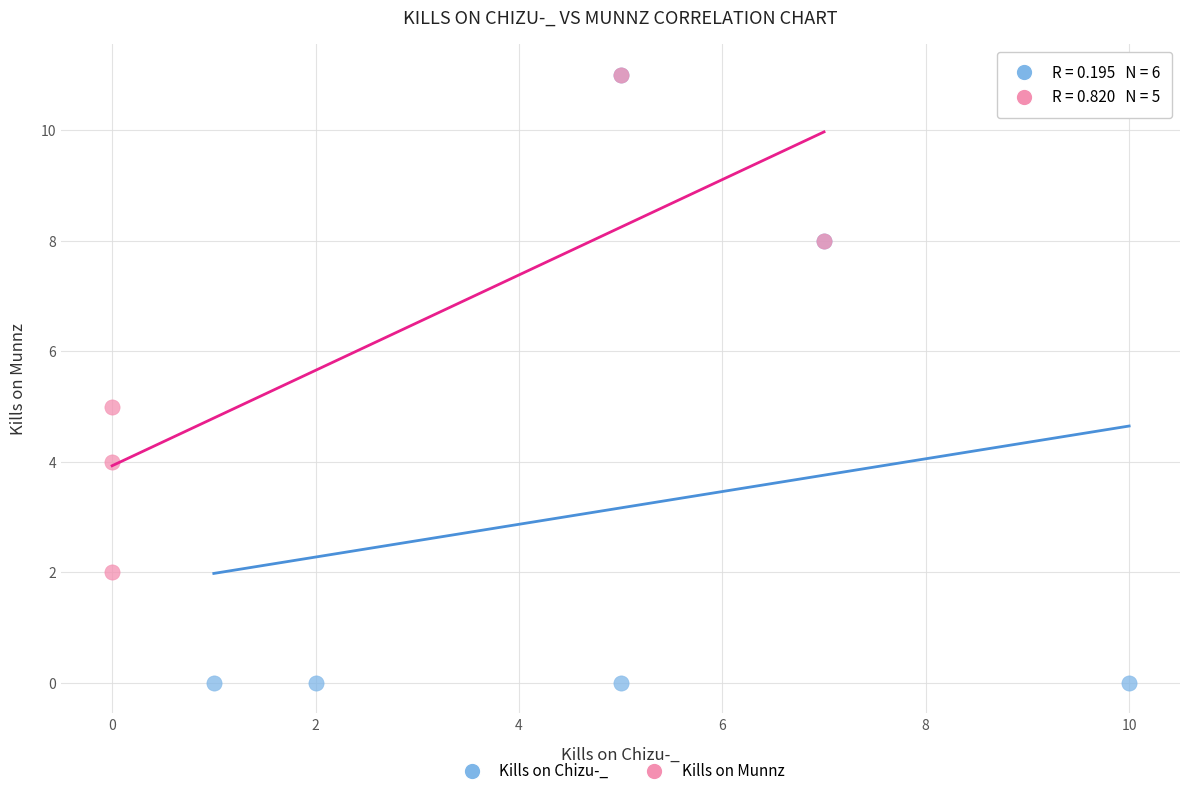

Which series contains the lowest Y value?

Kills on Chizu-_